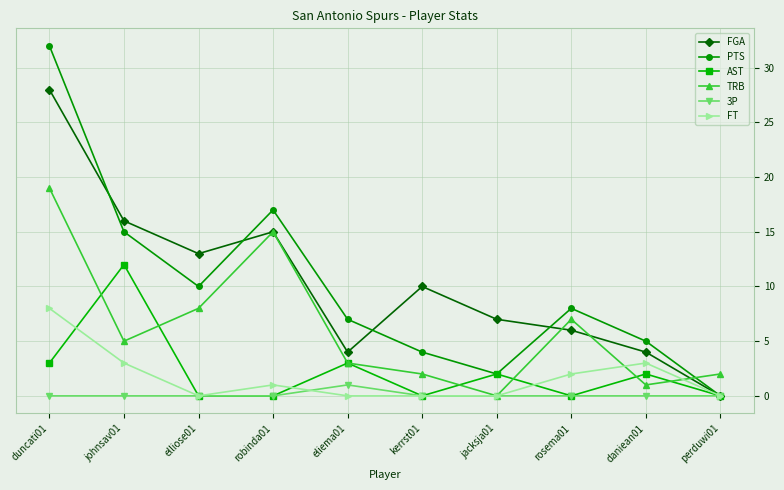

List the series in order of their peak value, lowest first.

3P, FT, AST, TRB, FGA, PTS